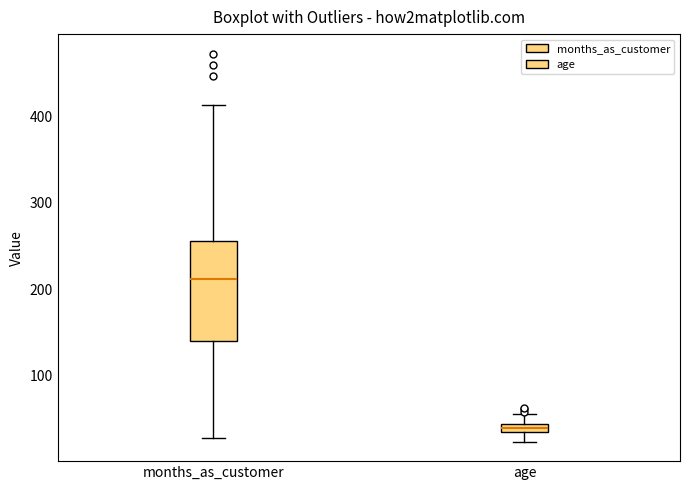

Comparing the boxes themselves (not the whiskers), which one is the tallest?

months_as_customer